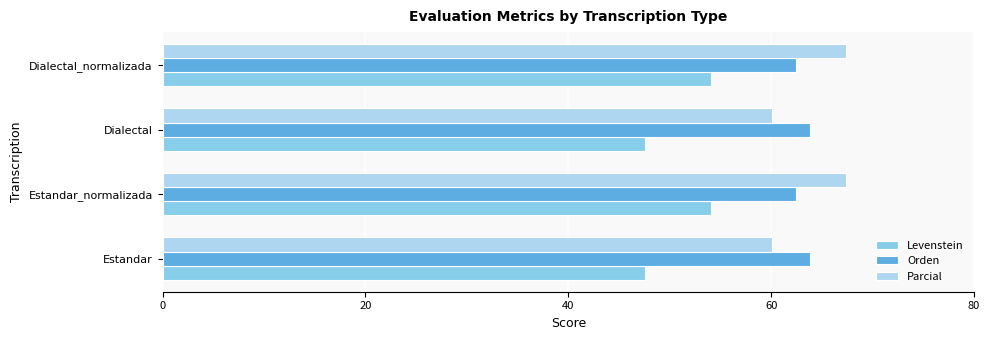

The value of Levenstein at Estandar_normalizada is 54.1. True or false?

True